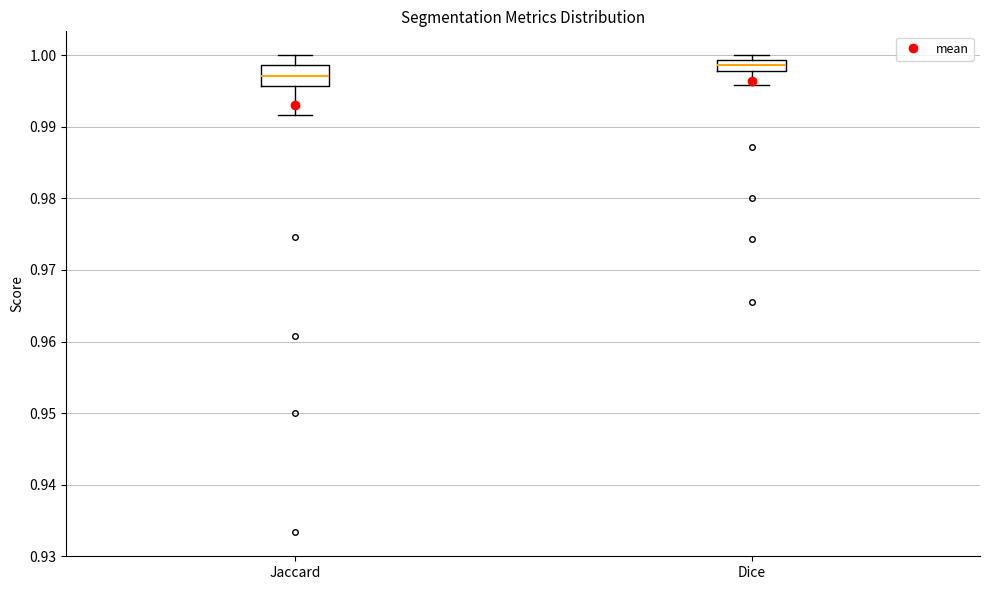

Which box's median line is the lowest?

Jaccard